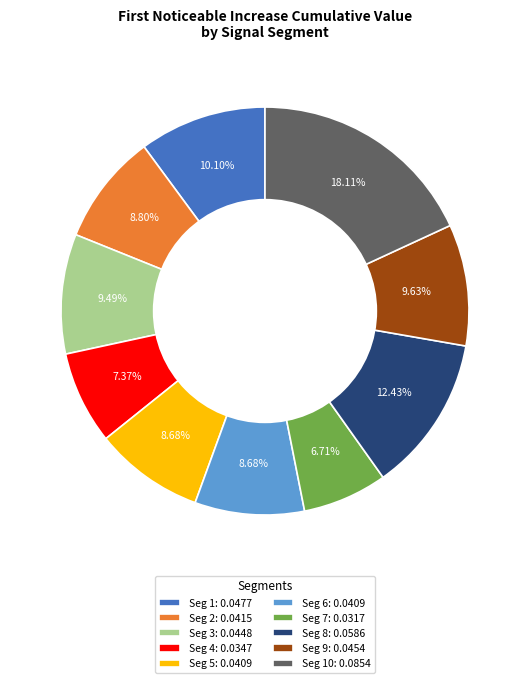

Is the sum of Seg 9: 0.0454 and Seg 6: 0.0409 greater than half?

No